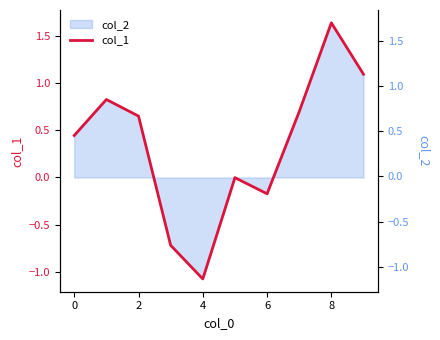

What are all the series names shown in the legend?

col_1, col_2 (right)